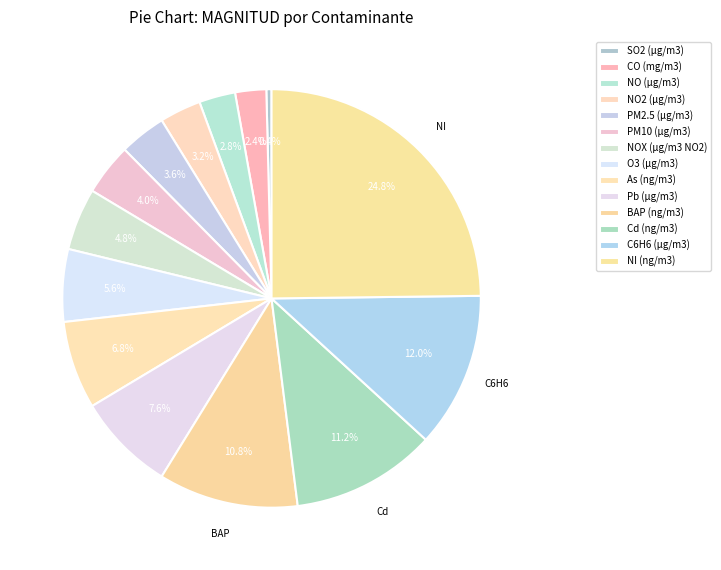

Which slice is the largest?

NI (ng/m3)